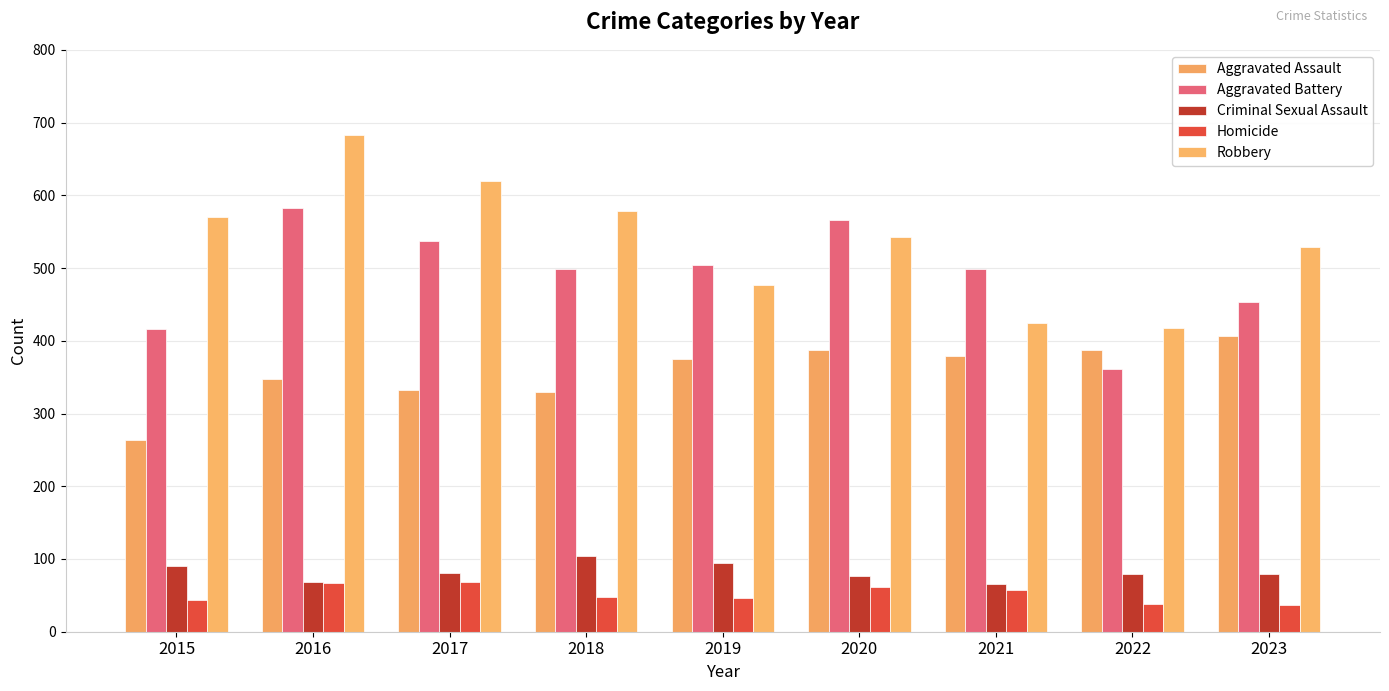

At which label does Aggravated Assault reach its peak?

2023